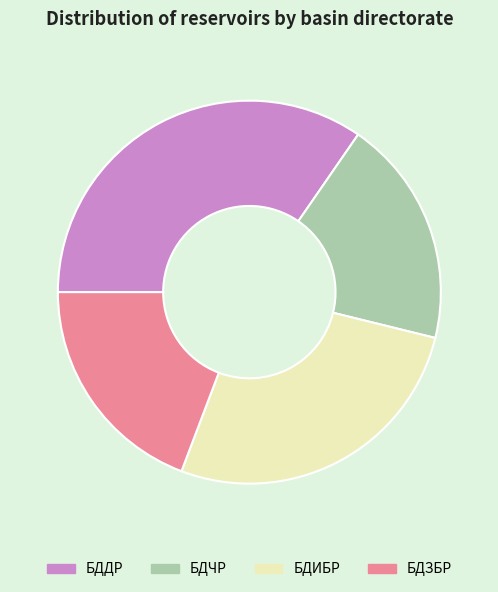

Is it true that БДЧР is 19% of the pie?

True